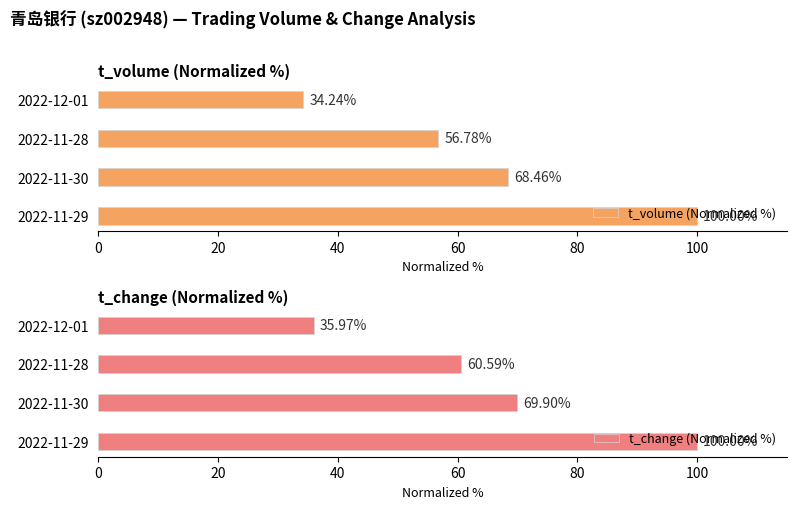

What is the value of the t_change (Normalized %) bar at the 2nd from the left?

69.9